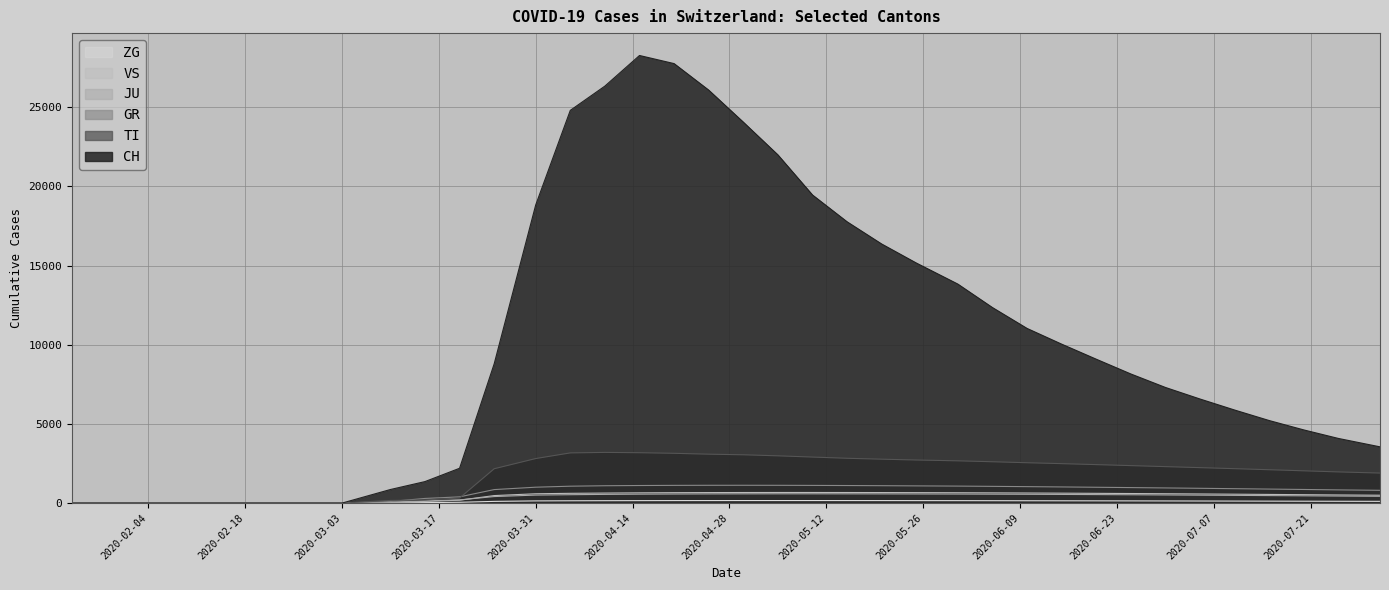

Rank the categories by VS value from lowest to highest.

2020-01-24, 2020-02-01, 2020-02-15, 2020-02-25, 2020-02-26, 2020-02-27, 2020-02-28, 2020-02-29, 2020-03-01, 2020-03-02, 2020-03-03, 2020-03-10, 2020-03-15, 2020-03-20, 2020-03-25, 2020-07-31, 2020-07-25, 2020-07-20, 2020-07-15, 2020-07-10, 2020-07-05, 2020-03-31, 2020-06-30, 2020-06-25, 2020-06-20, 2020-04-05, 2020-06-15, 2020-04-10, 2020-06-10, 2020-06-05, 2020-04-15, 2020-05-31, 2020-04-20, 2020-05-25, 2020-04-25, 2020-05-20, 2020-04-30, 2020-05-15, 2020-05-05, 2020-05-10